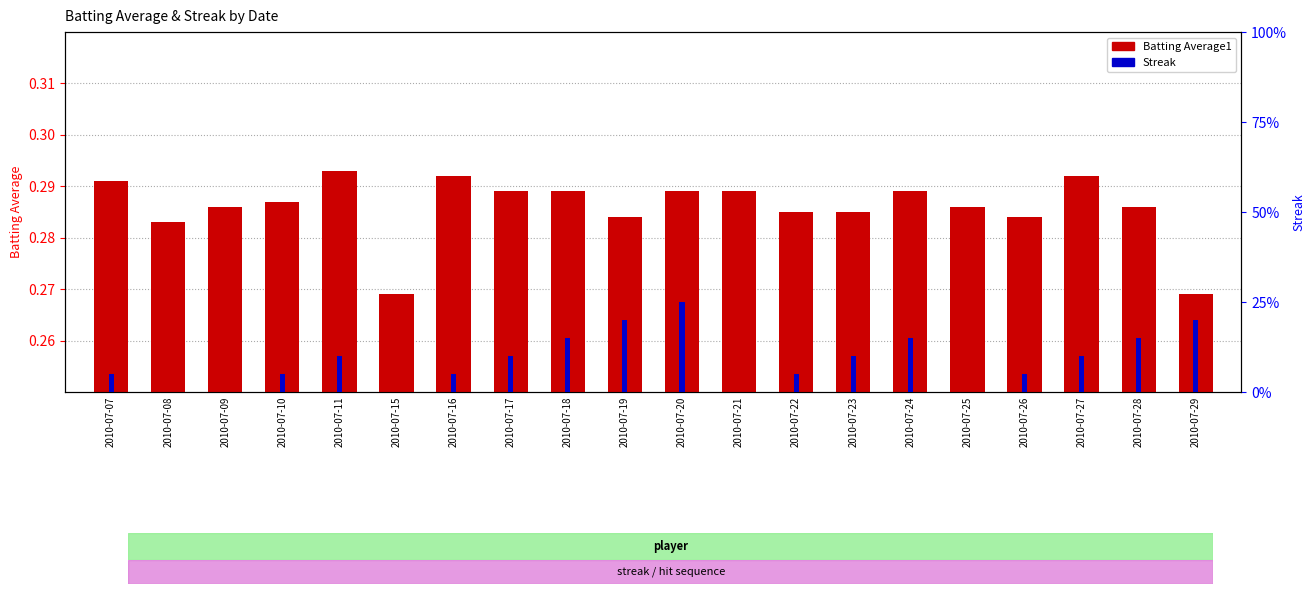

What is the difference between the maximum and second lowest values in the Streak series?

5.0